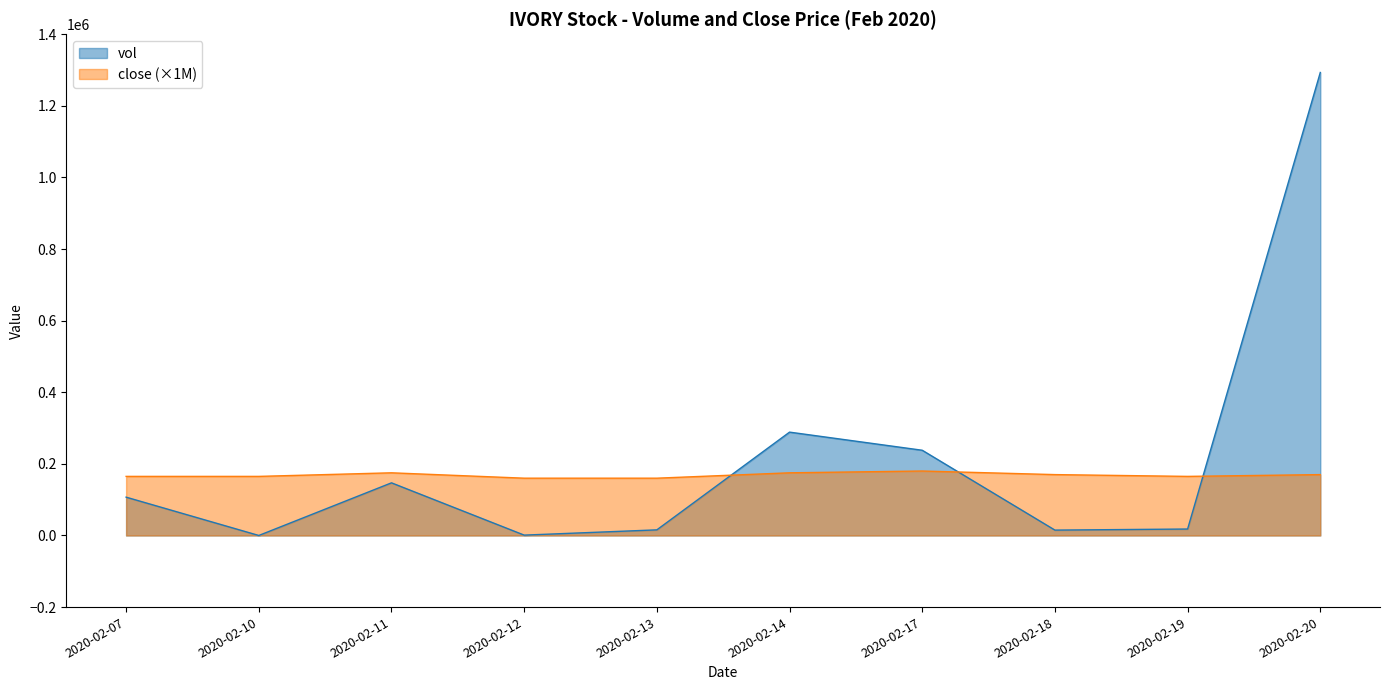

Read the close value at 2020-02-11.

175000